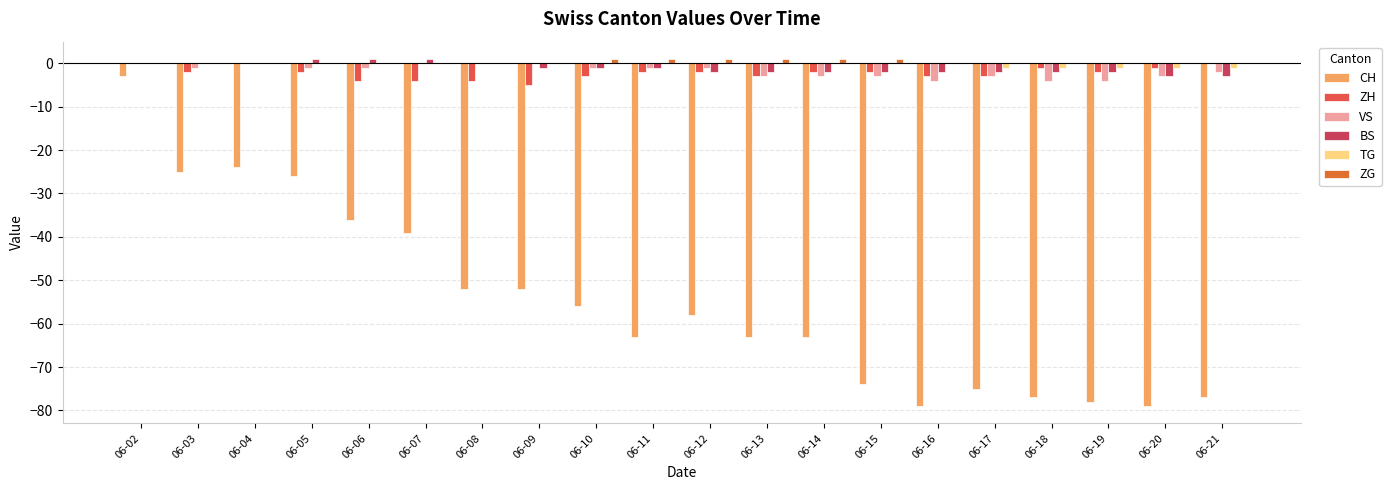

Is it true that TG equals 0 at 06-15?

True